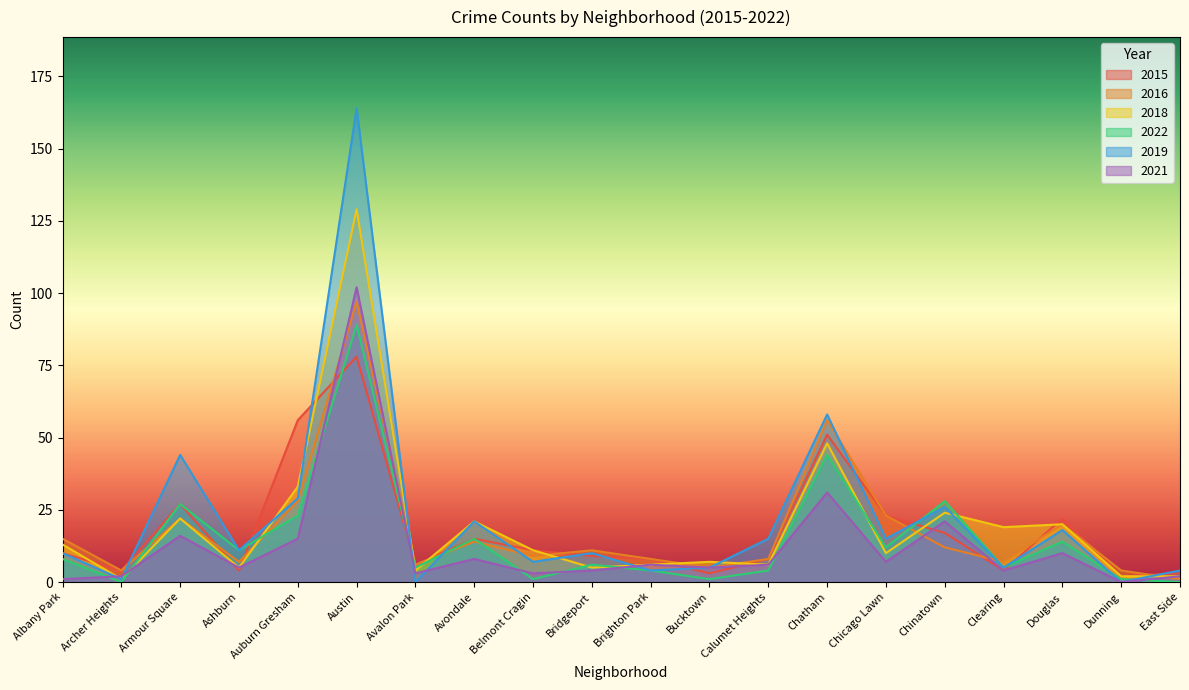

How many categories are shown in the chart?

20